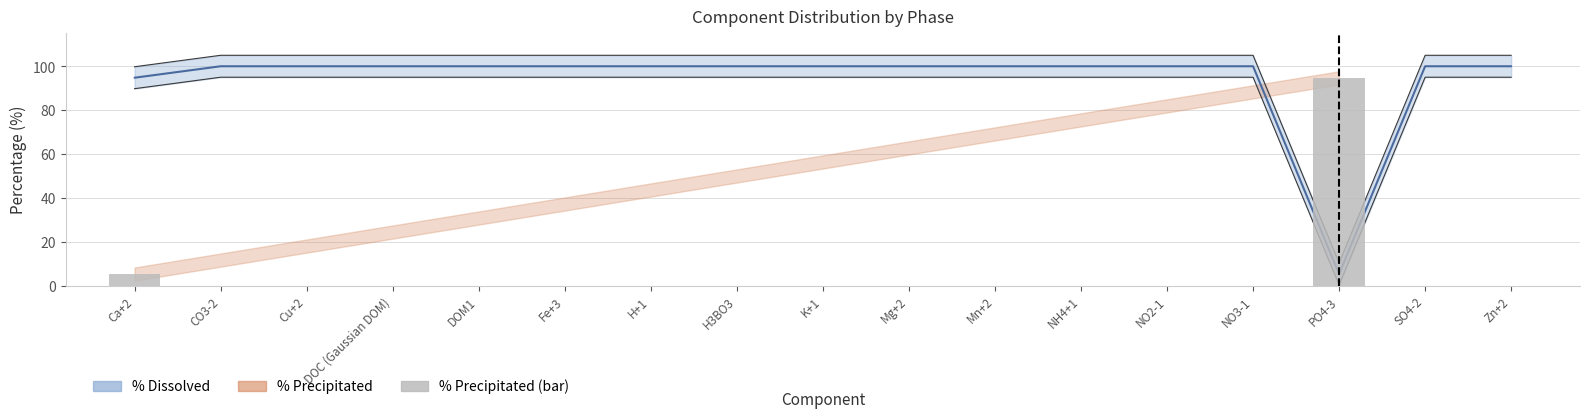

What is the average value?

5.9